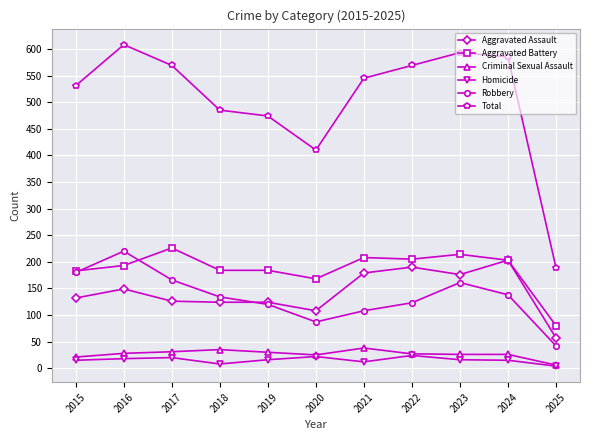

Is it true that Aggravated Assault equals 164 at 2018?

False